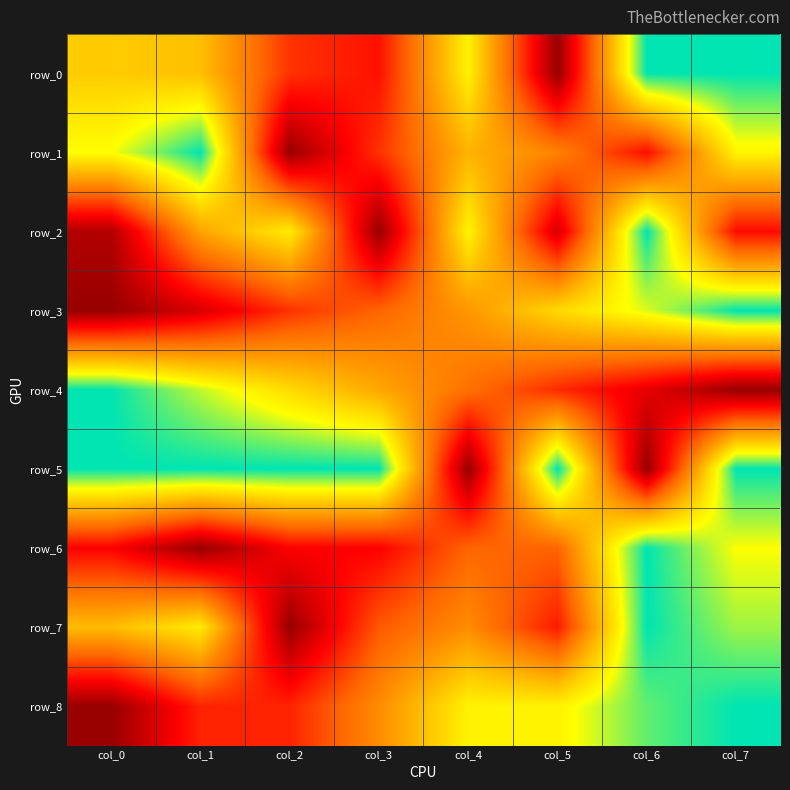

Rank the series at col_0 from lowest to highest value.

row_3, row_8, row_2, row_6, row_7, row_0, row_1, row_4, row_5